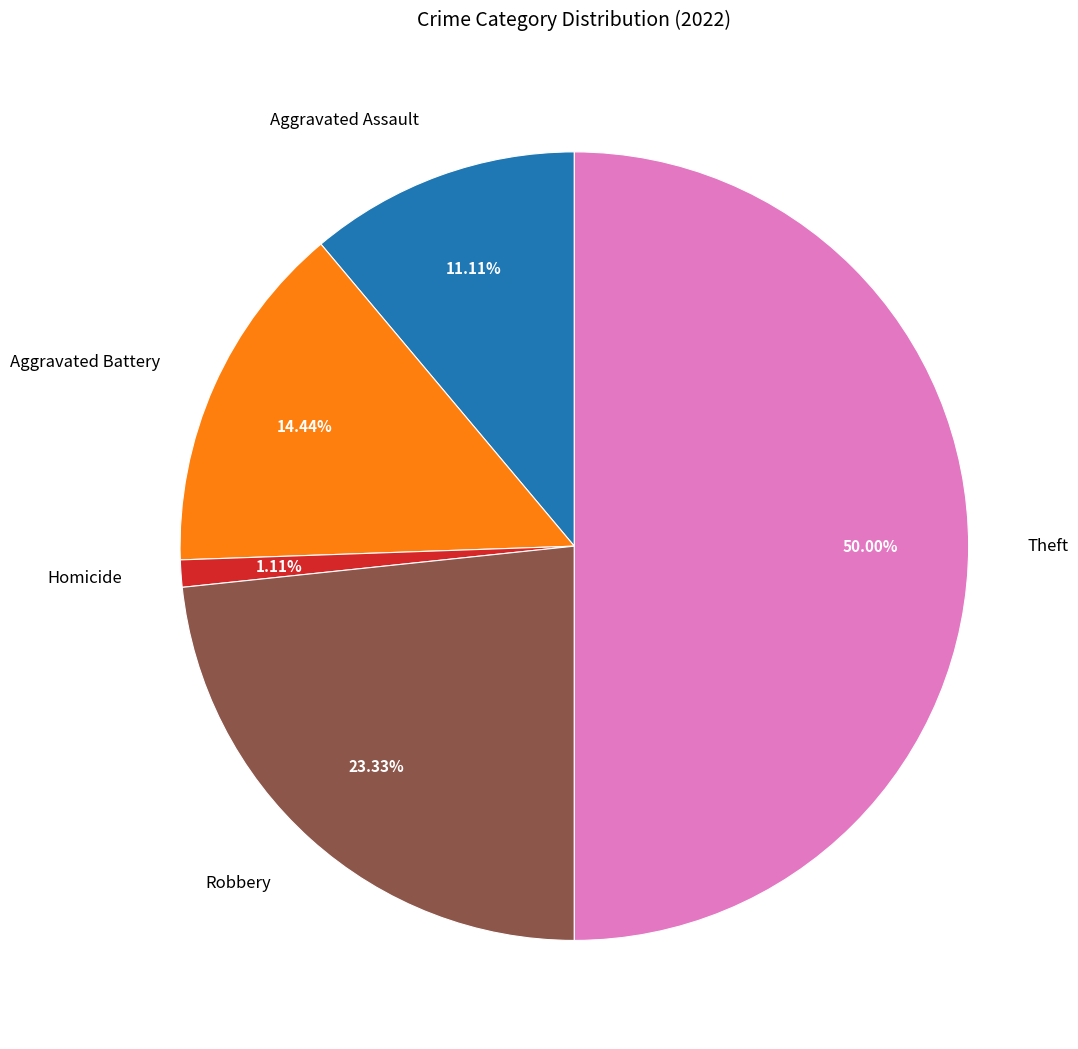

Between Robbery and Aggravated Assault, which is larger?

Robbery